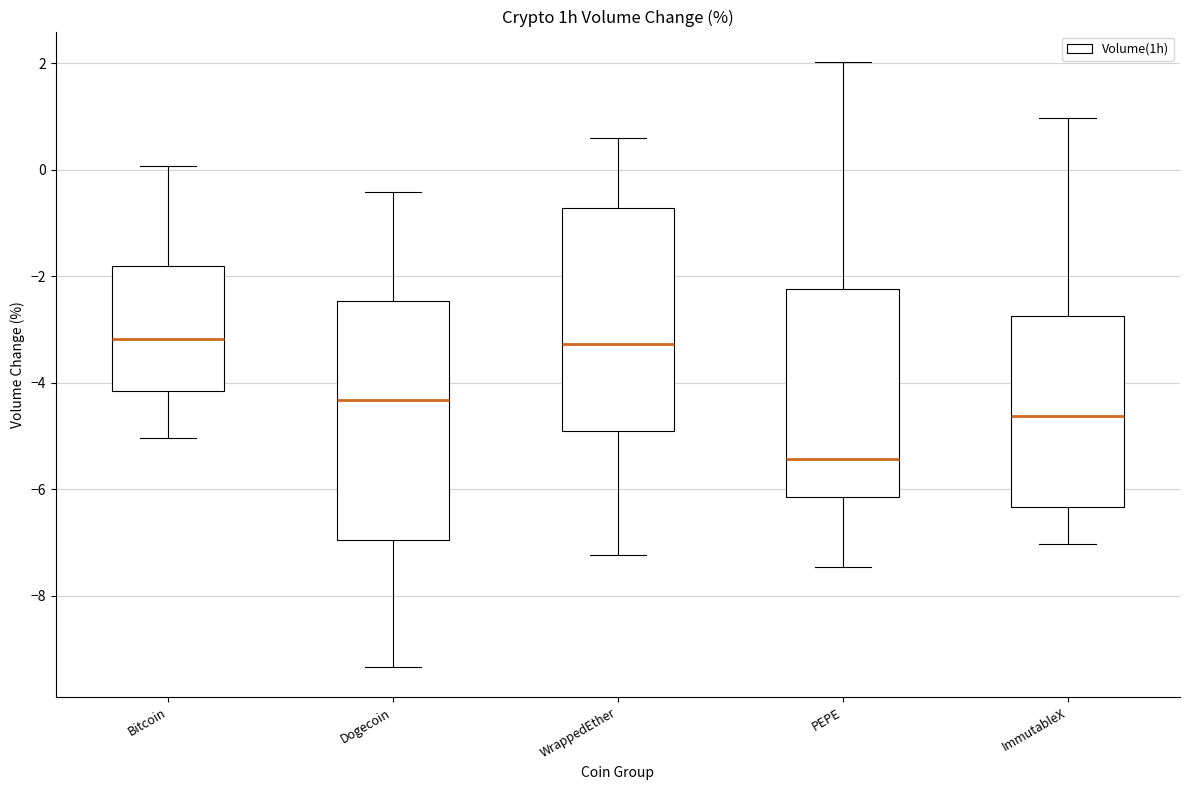

Which box has the lowest median line?

PEPE